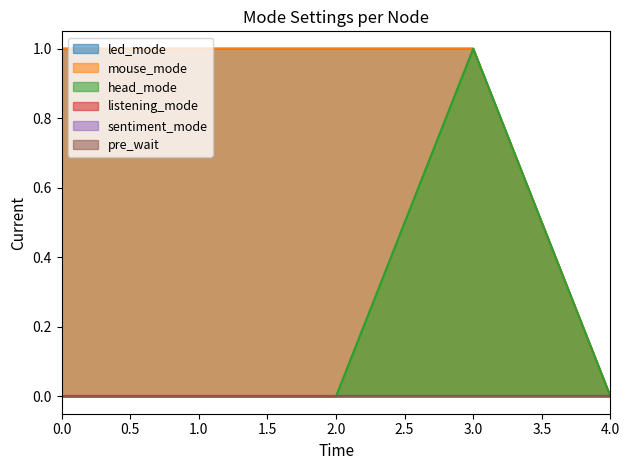

List the labels in order of led_mode value, largest first.

0, 1, 2, 3, 4